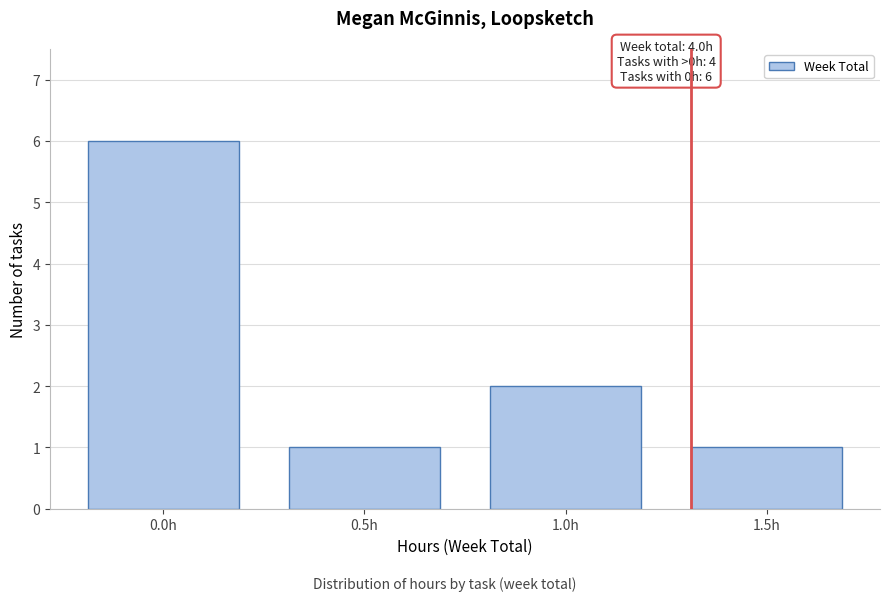

Reading right to left, transcribe all the data shown in this chart.

1.5h=1	1.0h=2	0.5h=1	0.0h=6